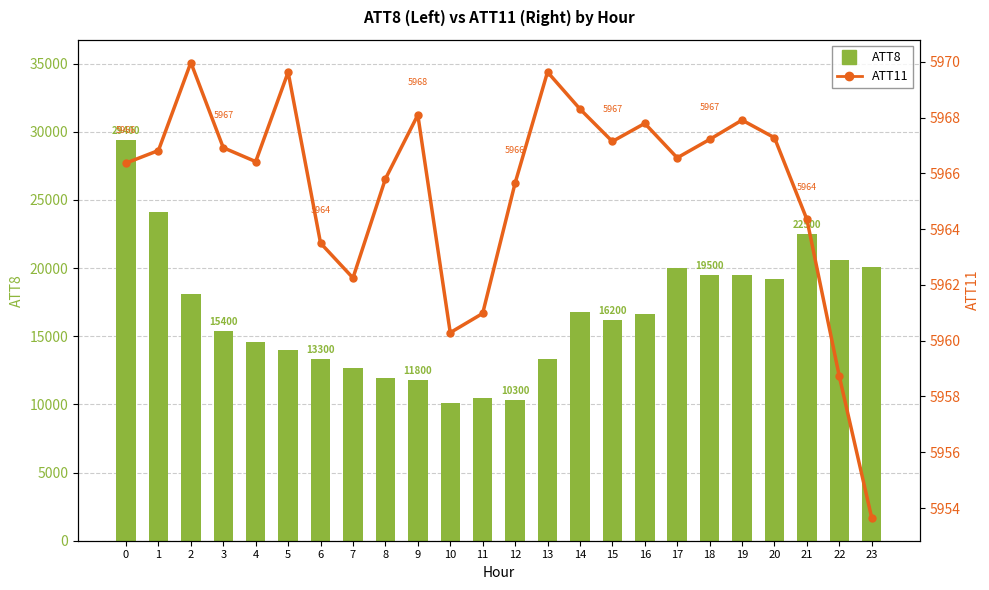

Are the bars grouped side by side (vs. stacked)?

Yes